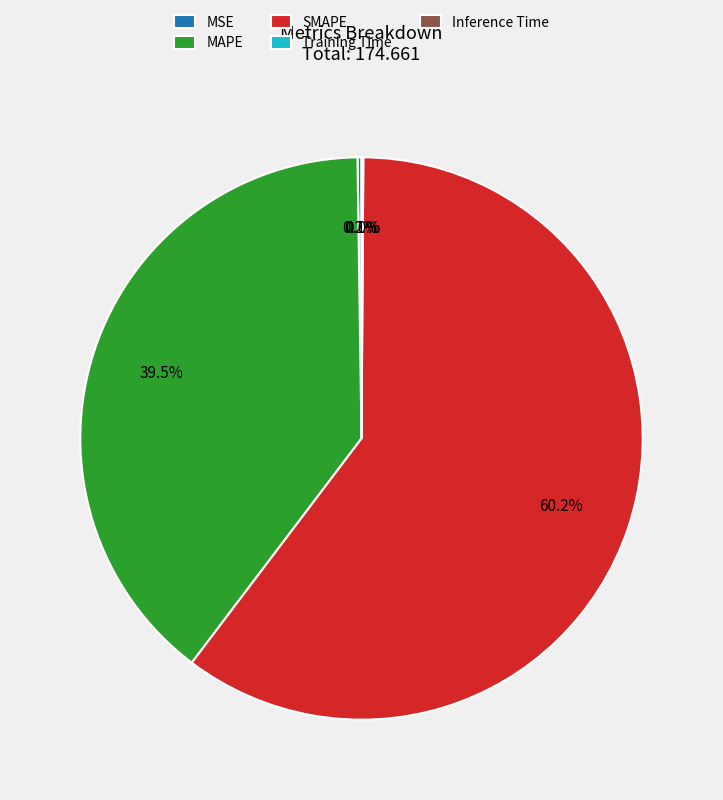

Is there any slice that represents more than half of the pie?

Yes